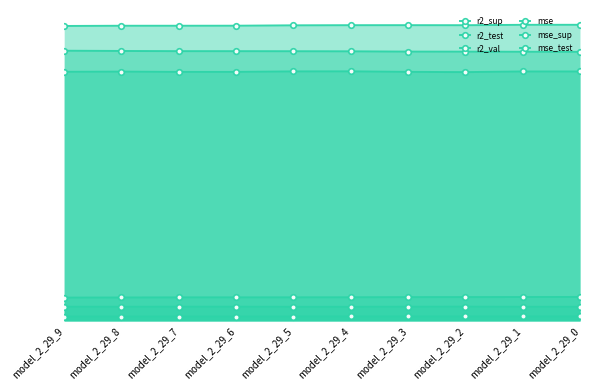

Where is mse_sup nearest to the value 0?

model_2_29_9